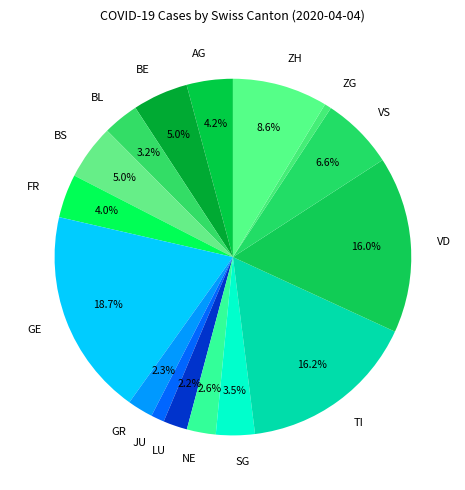

What percentage is the AG slice, to the nearest percent?

4%